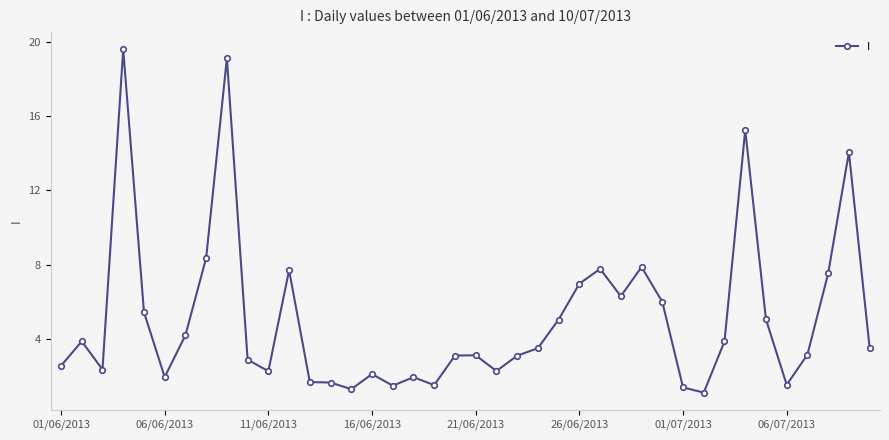

What is the value of the 21st point from the left?

3.1